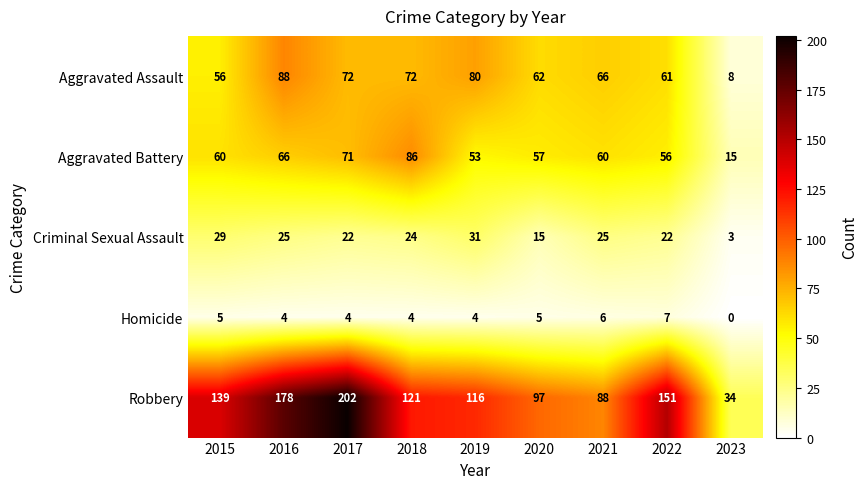

Rank the series at 2018 from lowest to highest value.

Homicide, Criminal Sexual Assault, Aggravated Assault, Aggravated Battery, Robbery